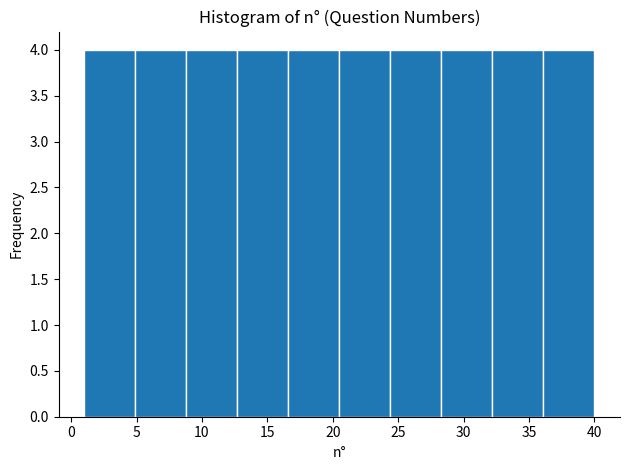

Reading left to right, transcribe this chart: for each bar, give the range it covers on the x-axis and its height. Neither the bar edges nor the heights are printed on the chart, so give them approximately, as read against the axes.

1.0 to 4.9: 4
4.9 to 8.8: 4
8.8 to 12.7: 4
12.7 to 16.6: 4
16.6 to 20.5: 4
20.5 to 24.4: 4
24.4 to 28.3: 4
28.3 to 32.2: 4
32.2 to 36.1: 4
36.1 to 40.0: 4